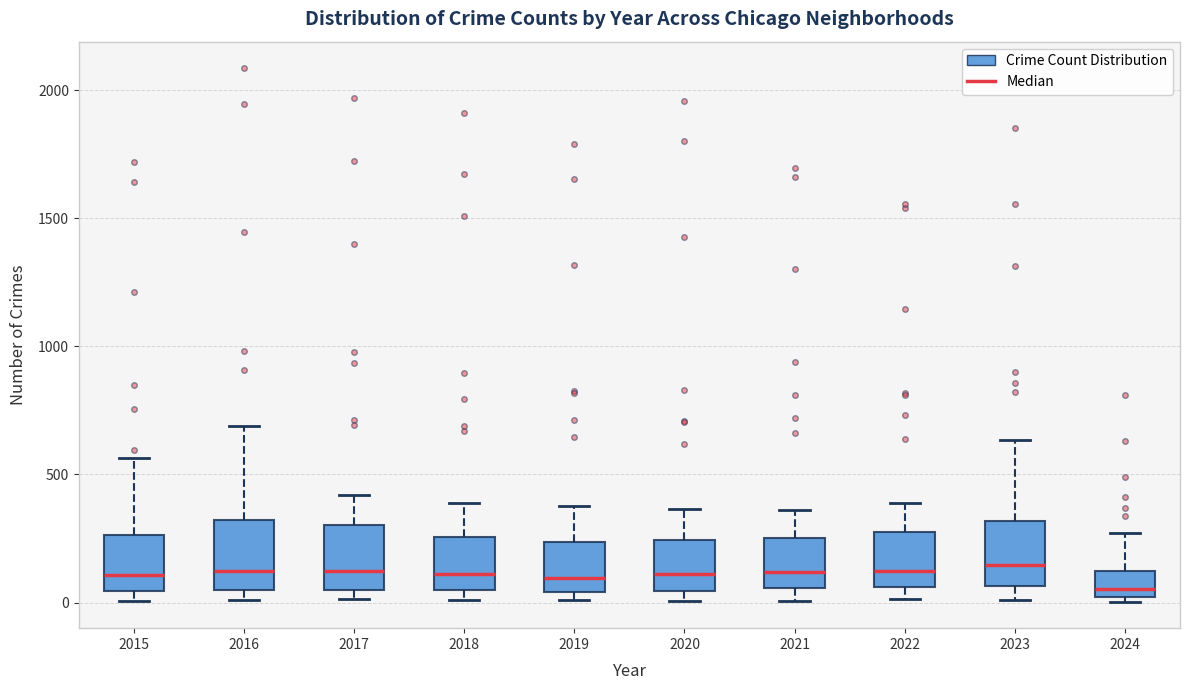

Where does the upper whisker of the box at x = 2020 end on the y-axis? The values are not printed on the chart, so give them approximately, as read against the axis.

350